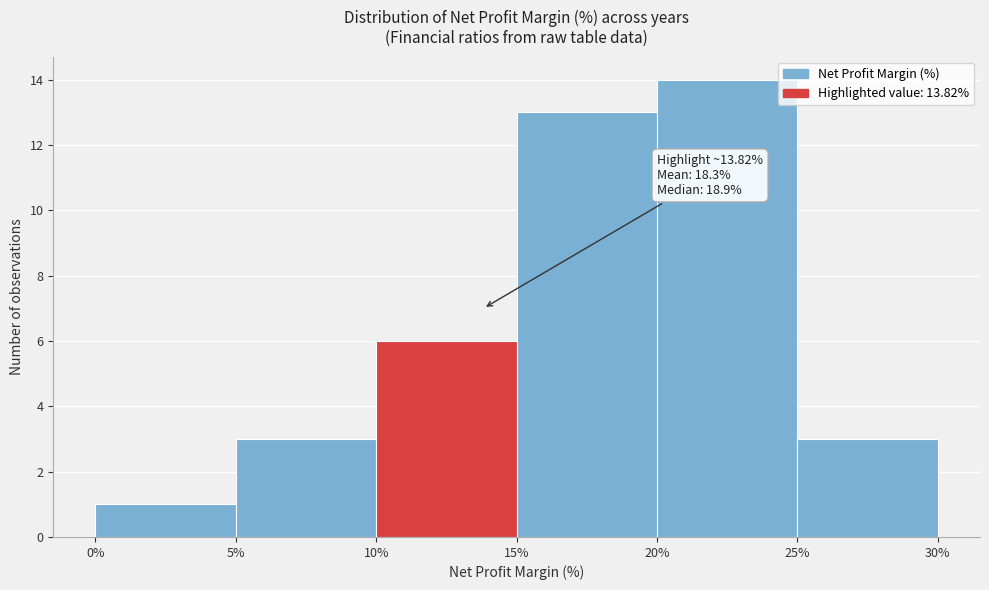

Over which range of the x-axis is the bar tallest?

20% to 25%